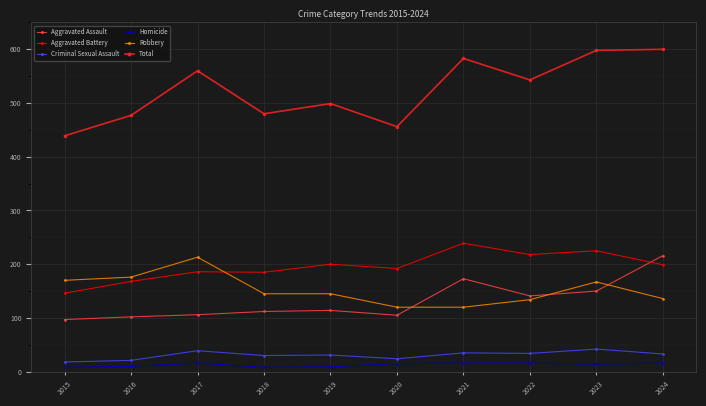

True or false: Aggravated Battery and Total cross at least once.

False